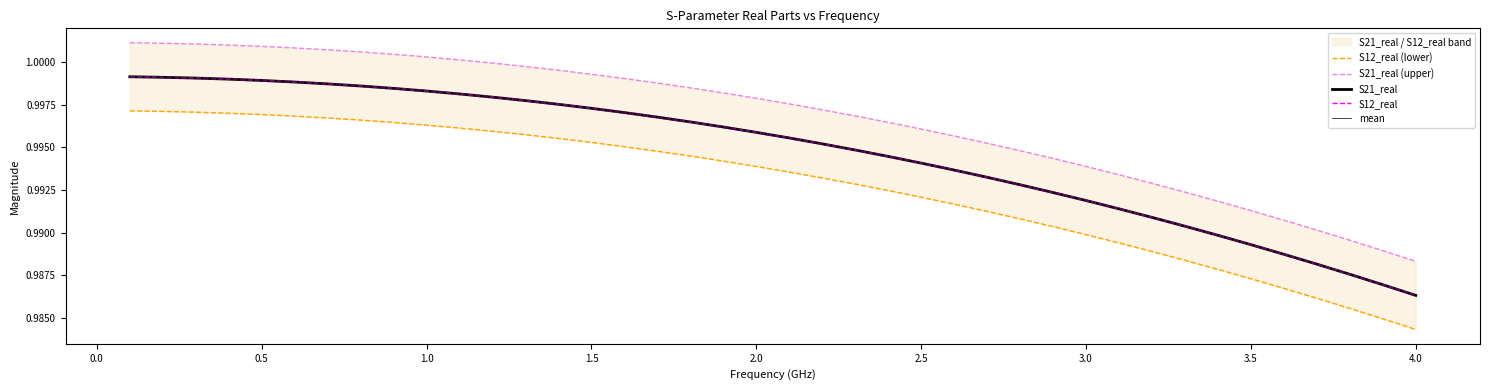

What is the total value across all series at 3.5?

4.9